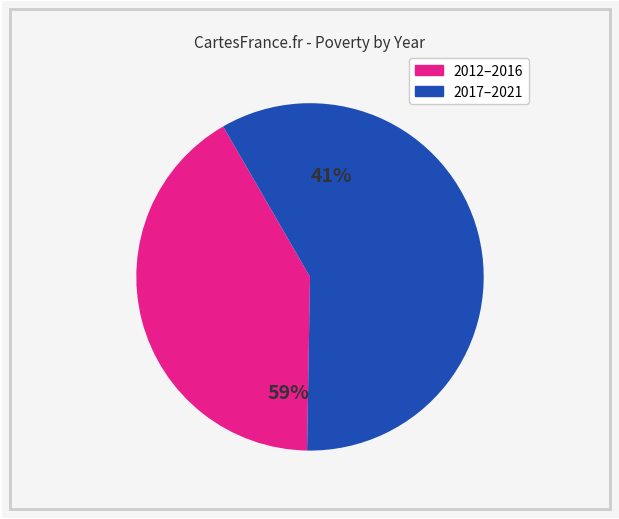

Approximately how many times larger is the value at 2012–2016 compared to 2017–2021?

0.7